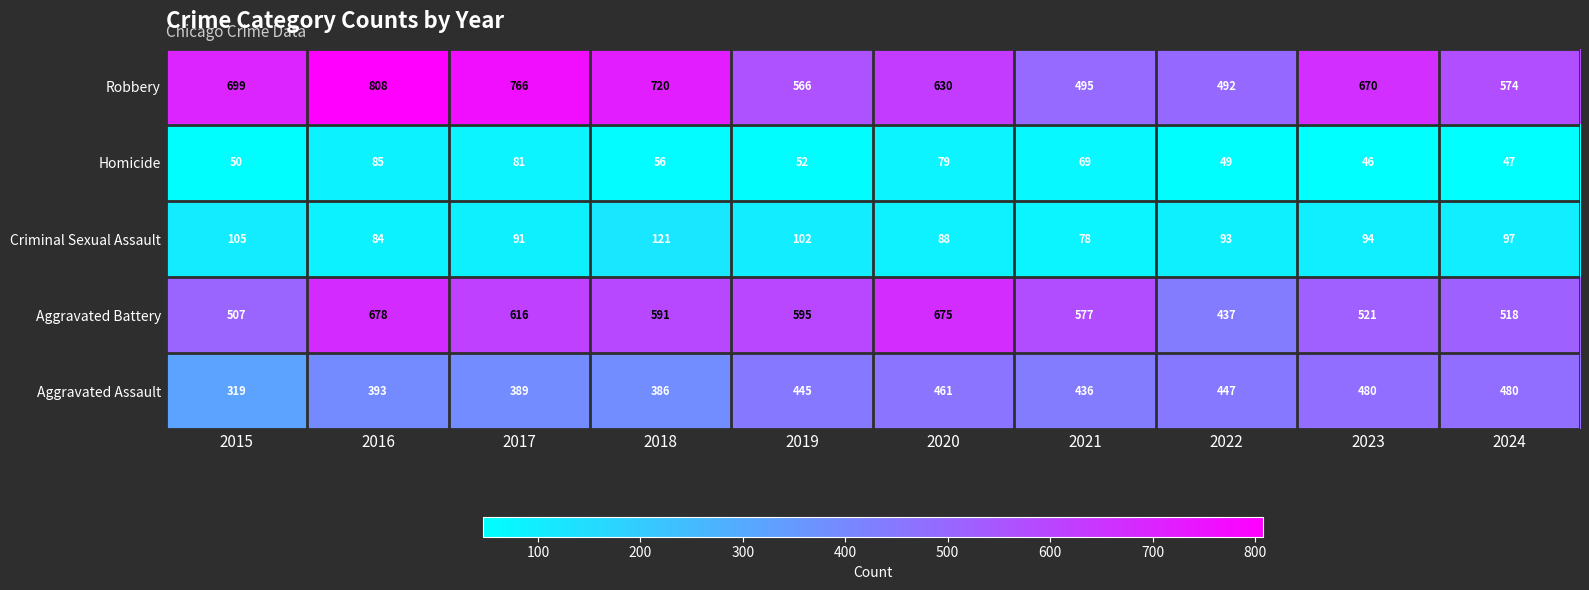

Which series has the widest spread of values?

Robbery